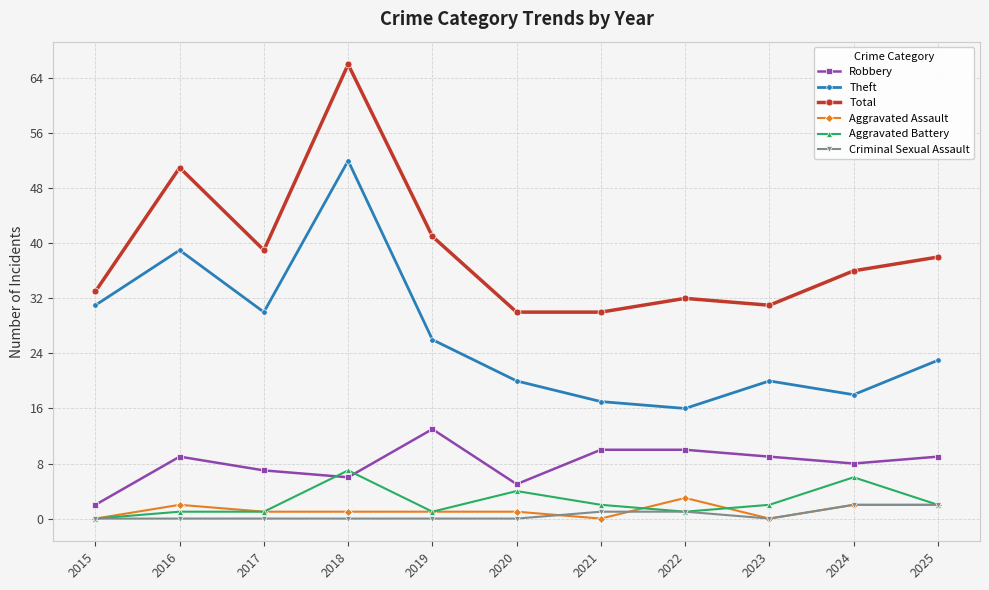

At which category is the sum across all series the highest?

2018